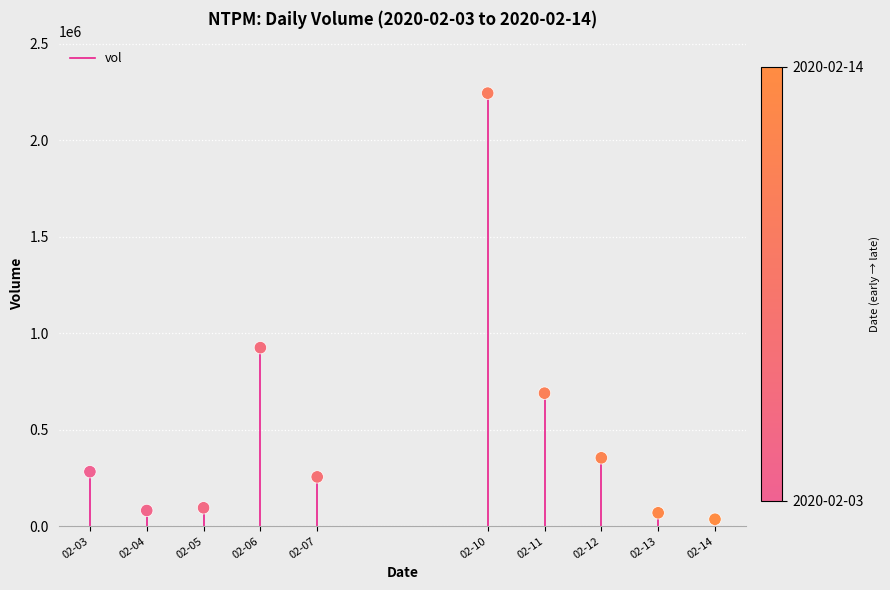

What Y value in the scatter plot is closest to 1140000?

925100